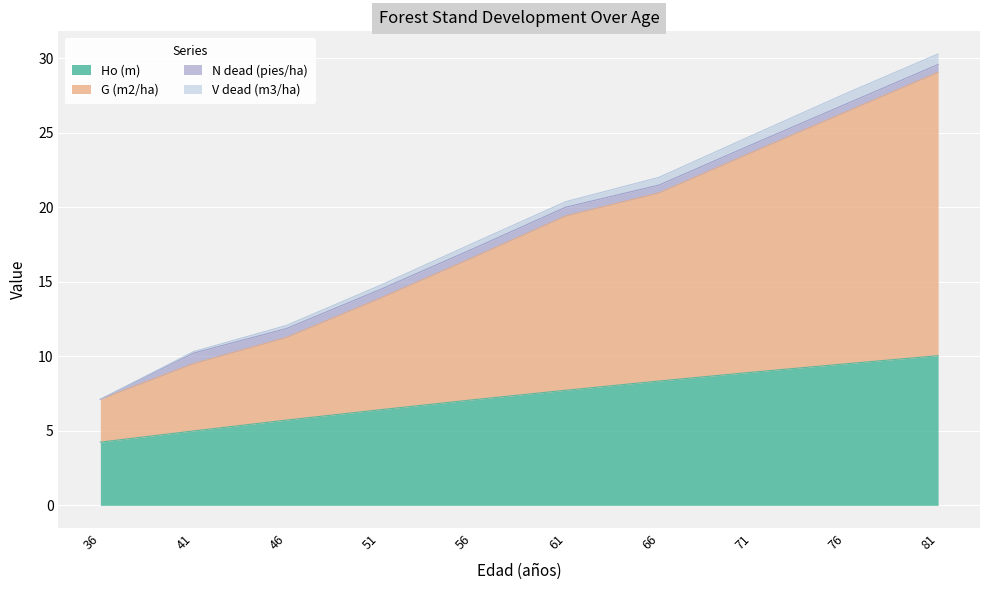

What is the sum of the Ho (m) values at 81 and 66?

18.4